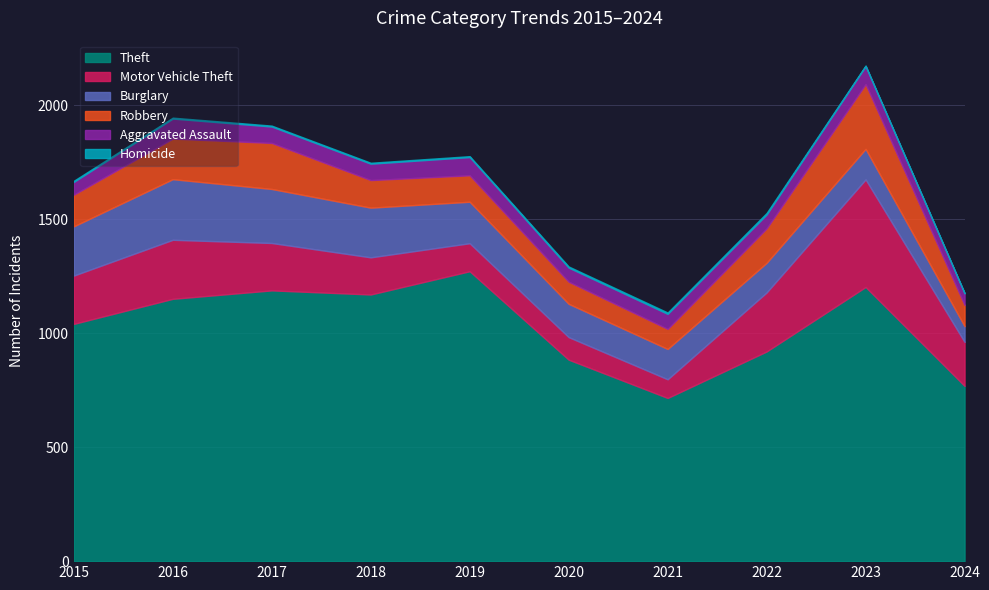

True or false: Theft and Robbery intersect in this chart.

False